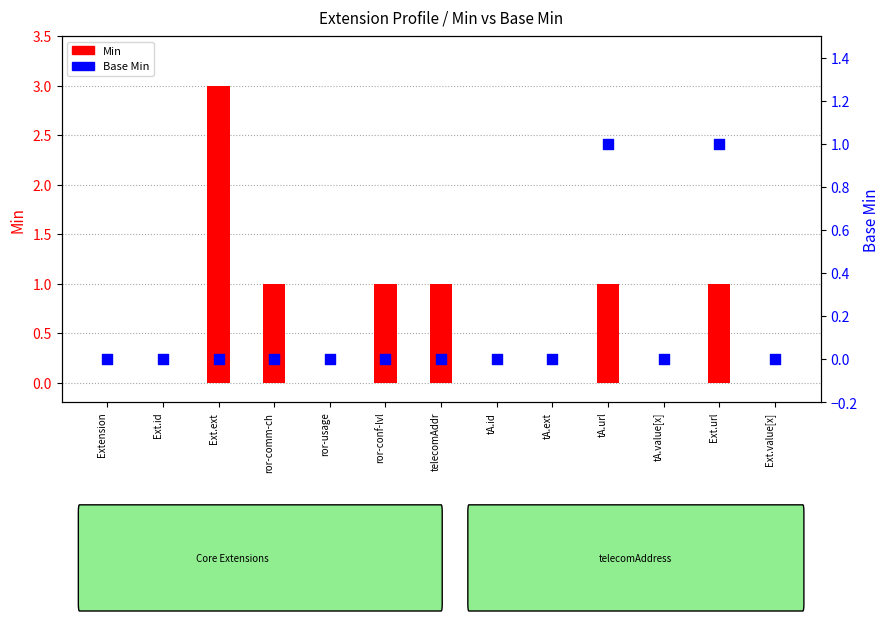

Which series has the largest total across all categories?

Min